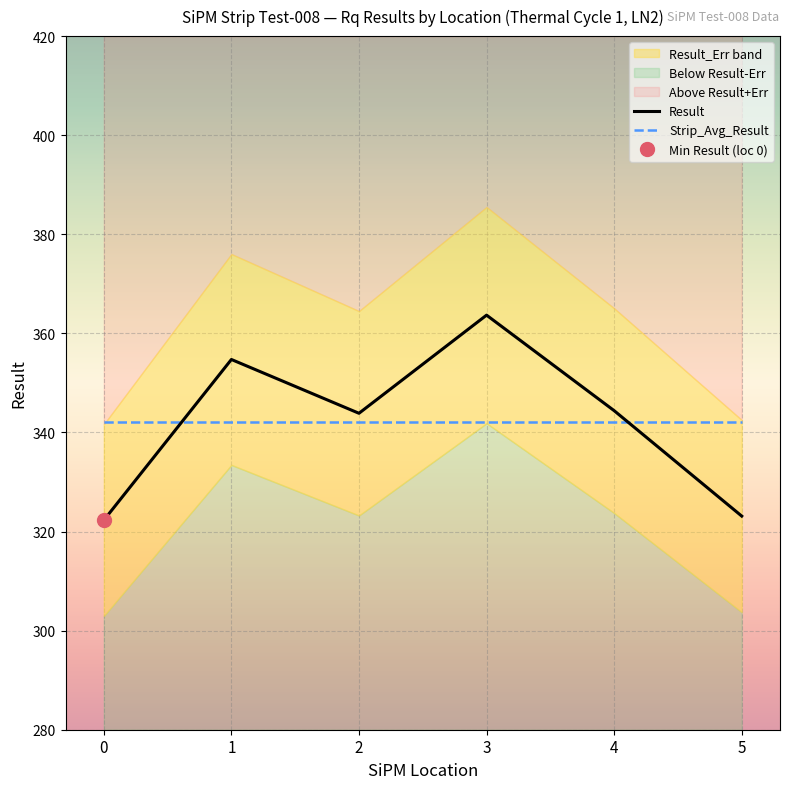

Reading left to right, list all the values displayed in this chart.

Result: 322.3	354.7	343.9	363.7	344.4	323.1
Strip_Avg_Result: 342.0	342.0	342.0	342.0	342.0	342.0